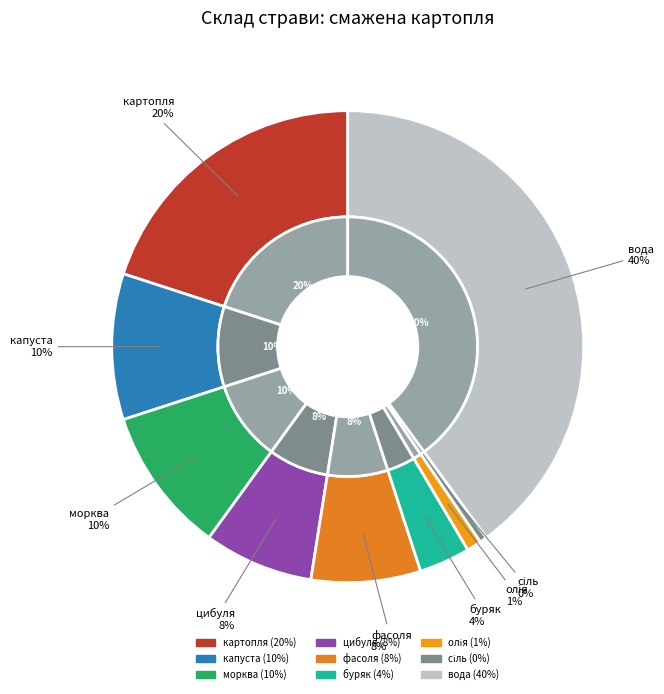

To the nearest percent, what is the difference between the морква and сіль slice percentages?

10%